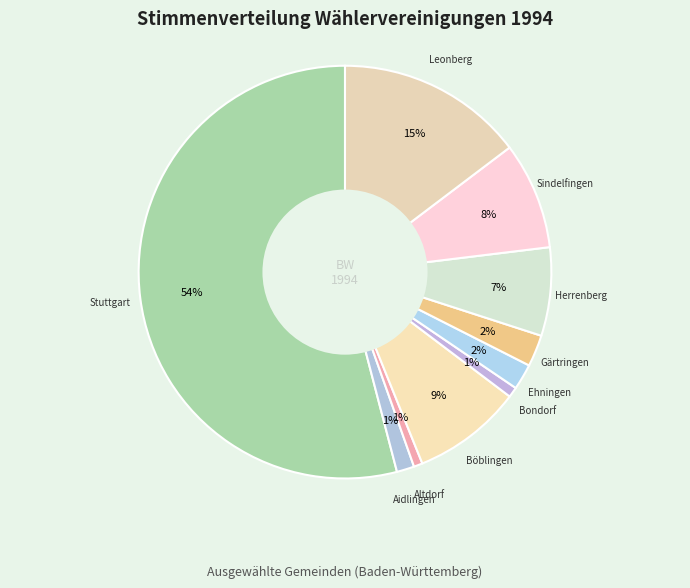

How many segments does this pie chart have?

10